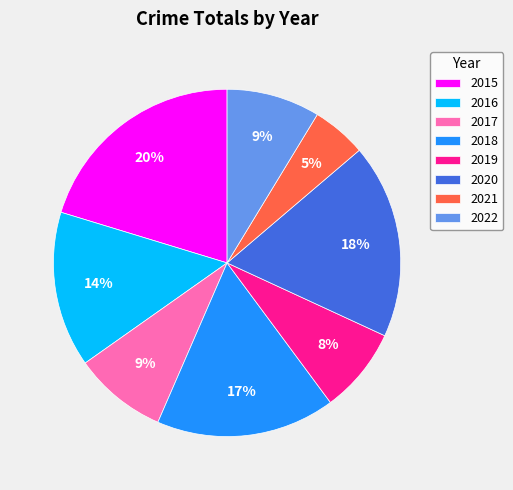

To the nearest percent, what portion does 2022 represent?

9%